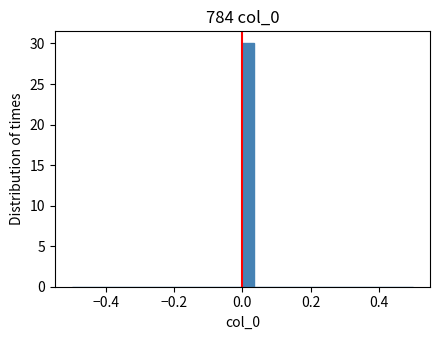

Read against the x-axis, roughly where is the centre of the tallest bar?

0.02